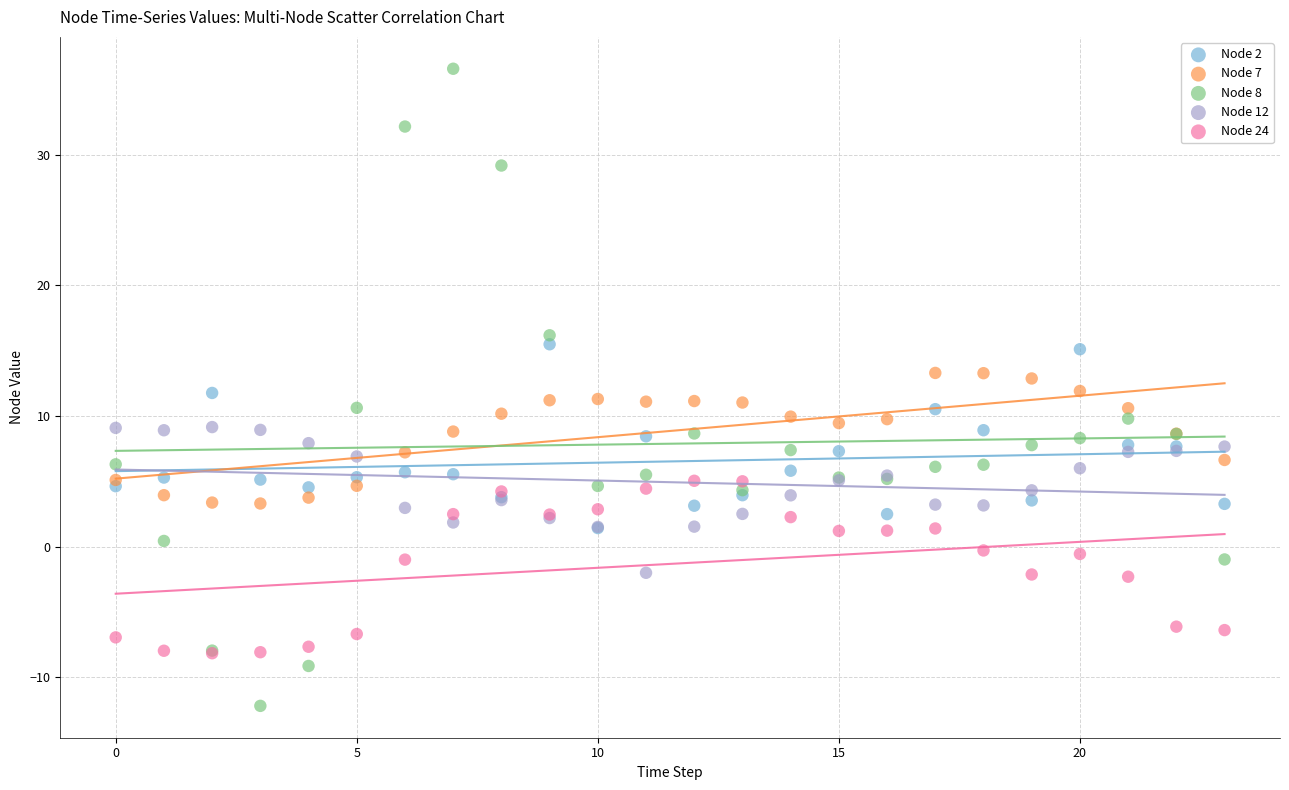

Which series has the largest Y range (max minus min)?

Node 8